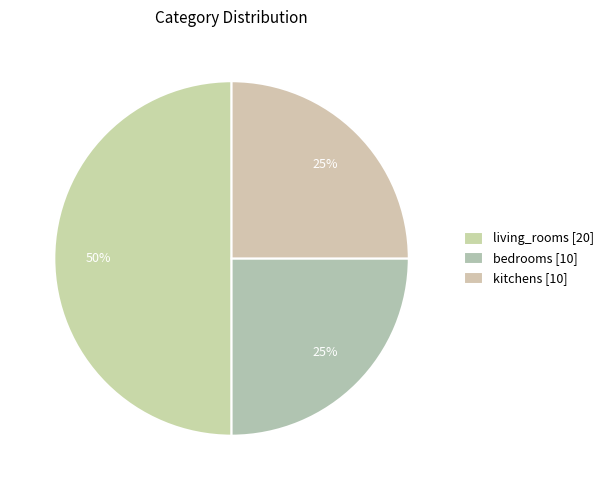

How many slices are in this pie chart?

3